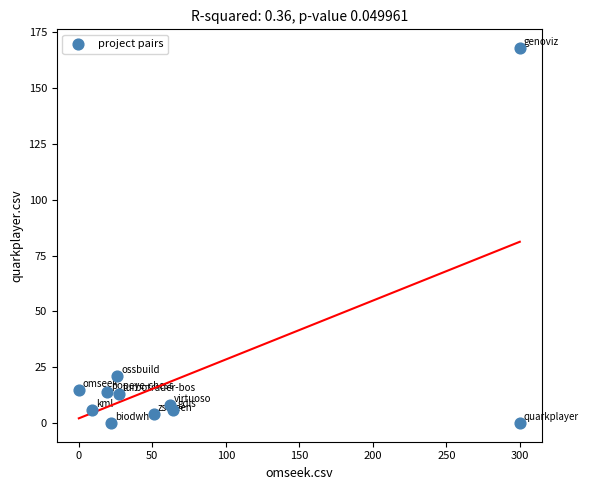

What is the average X value?

80